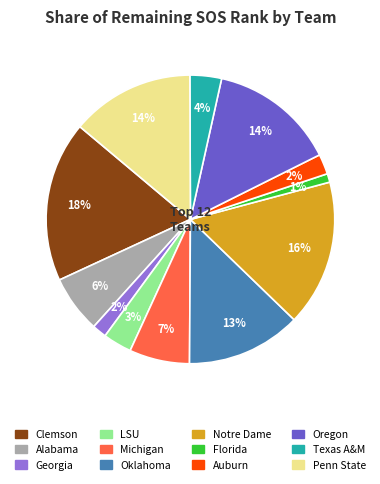

Which has a higher value, Notre Dame or Clemson?

Clemson